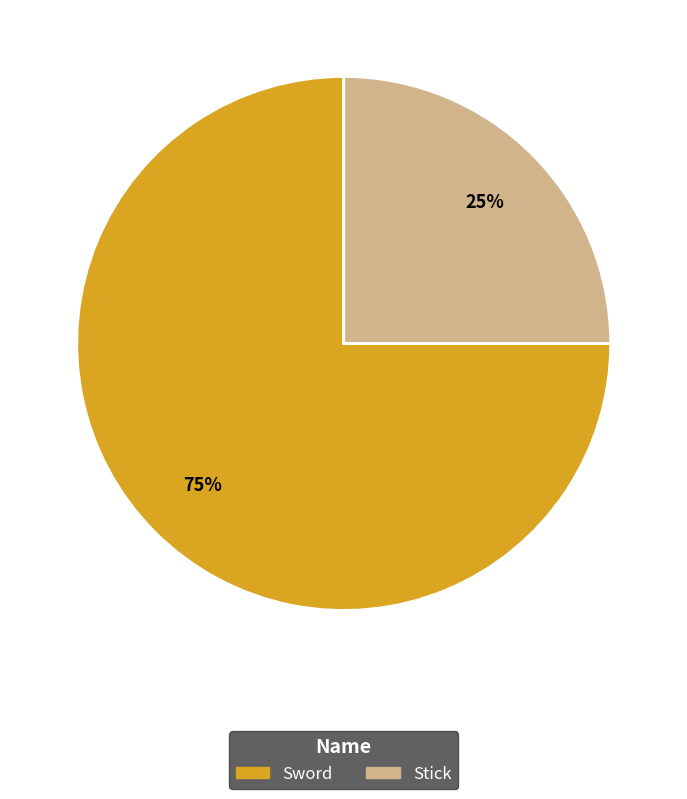

Does Sword account for over 50% of the chart?

Yes